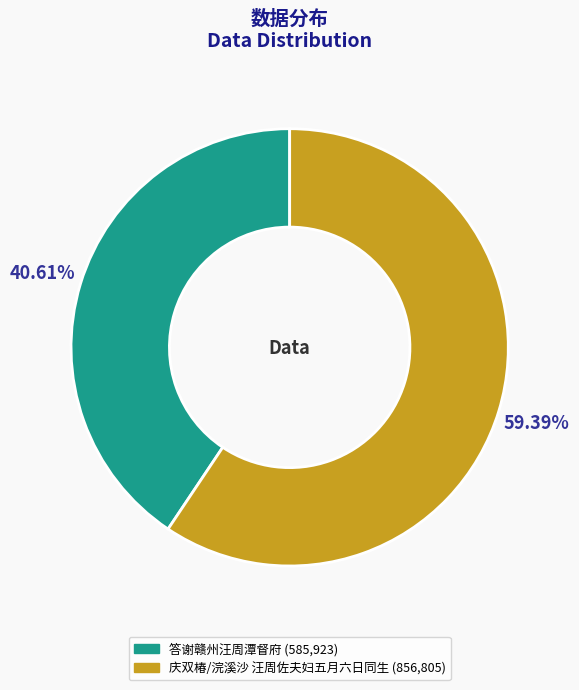

Does any single category account for the majority?

Yes